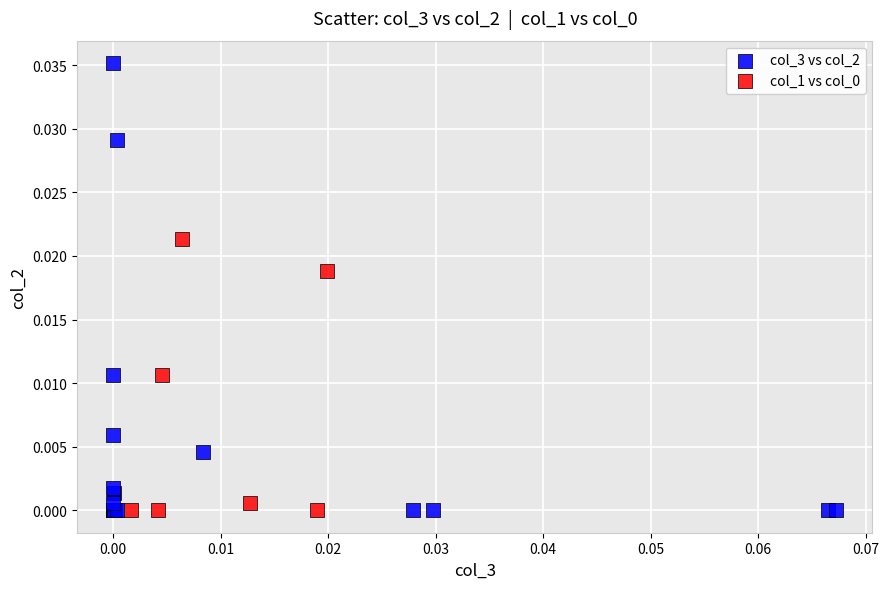

Which series has the largest Y range (max minus min)?

col_3 vs col_2